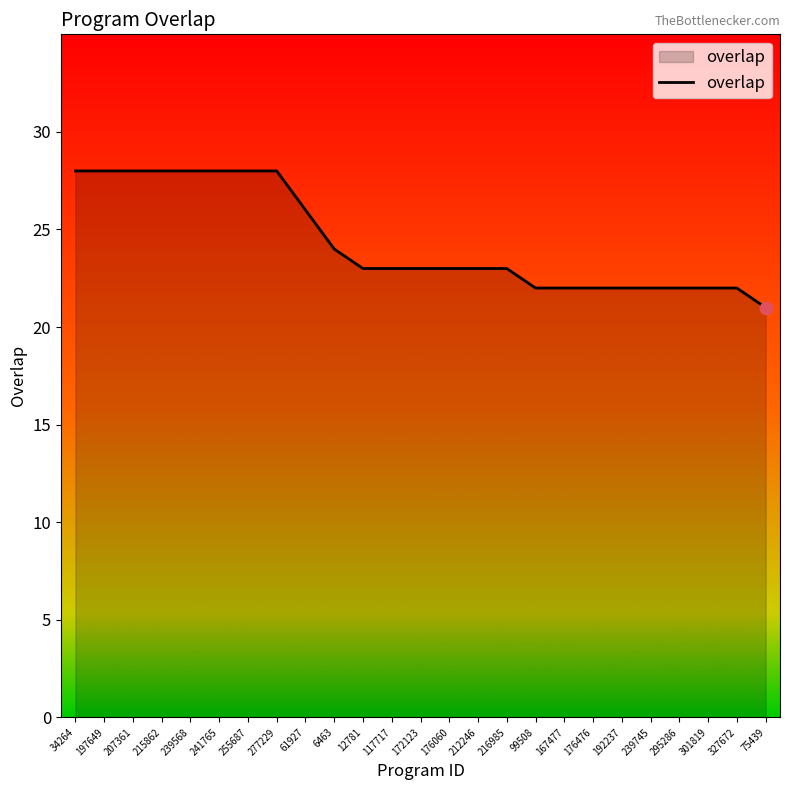

What is the ratio of the value at 197649 to the value at 176476?

1.3